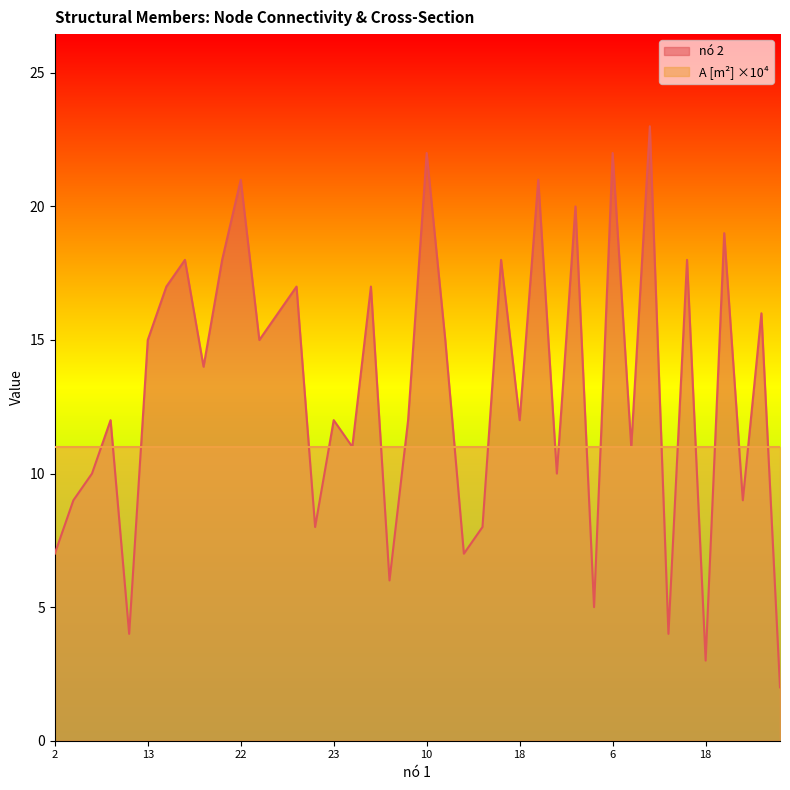

Reading right to left, what are all the values shown in this chart?

2	16	9	19	3	18	4	23	11	22	5	20	10	21	12	18	8	7	15	22	12	6	17	11	12	8	17	16	15	21	18	14	18	17	15	4	12	10	9	7